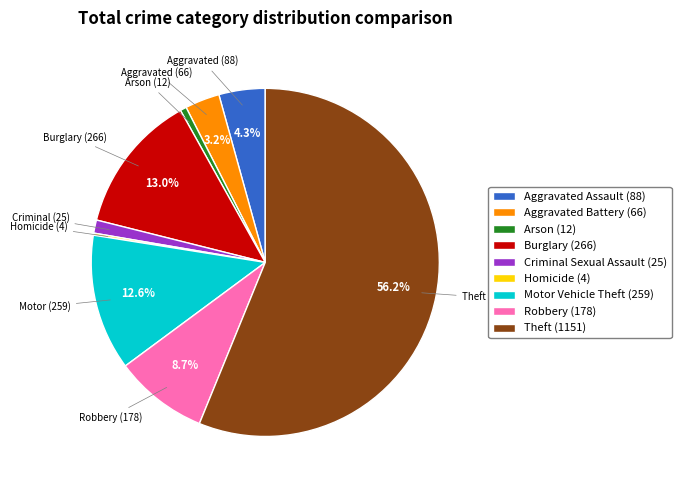

To the nearest percent, what is the average slice percentage?

11%